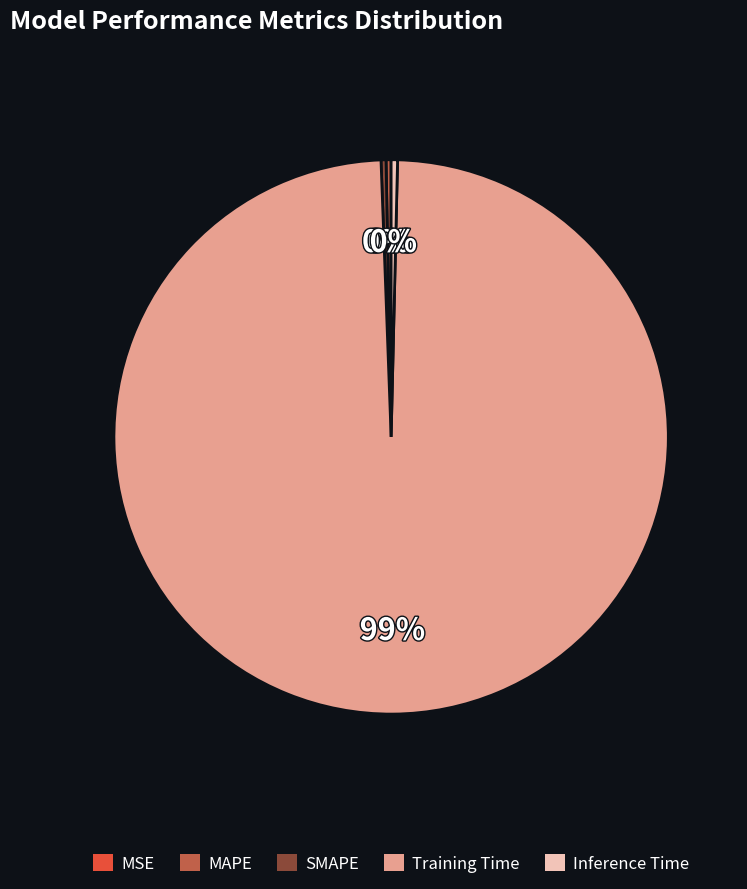

What is the largest slice in the pie chart?

Training Time